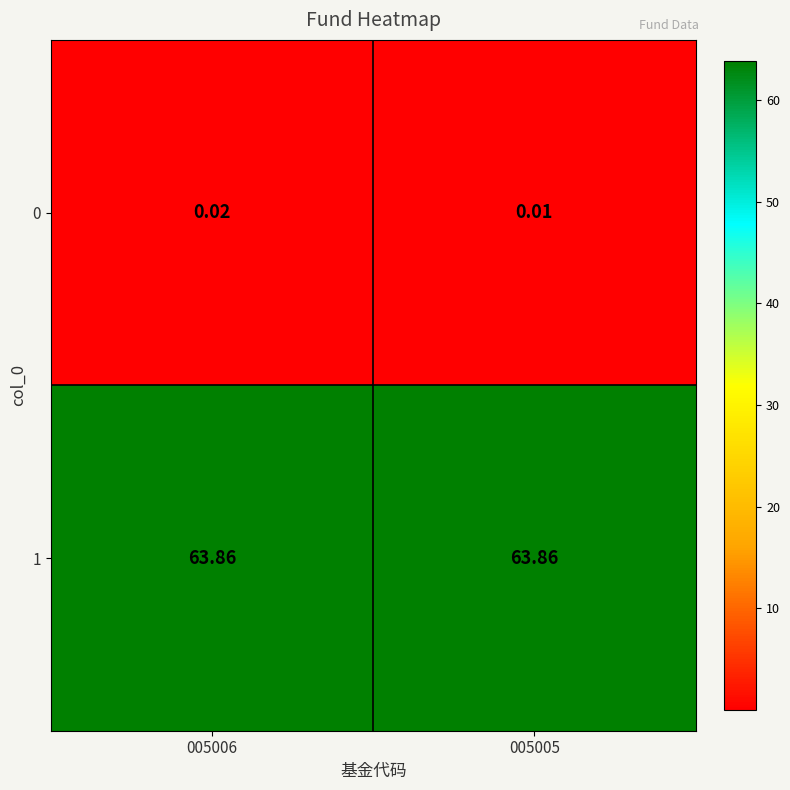

Is the value of 1 at 005006 greater than the value of 0 at 005005?

Yes